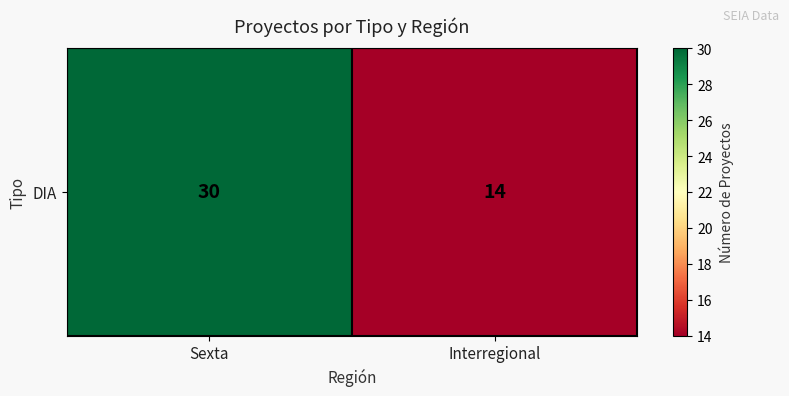

What is the smallest value displayed?

14